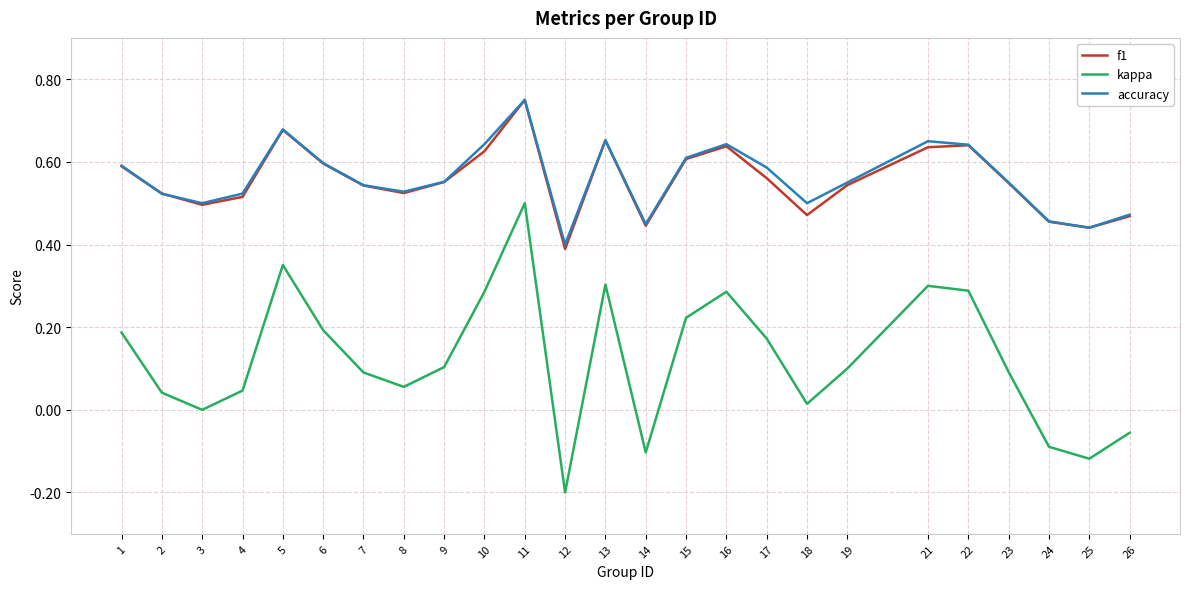

At which category does the chart reach its peak across all series?

11